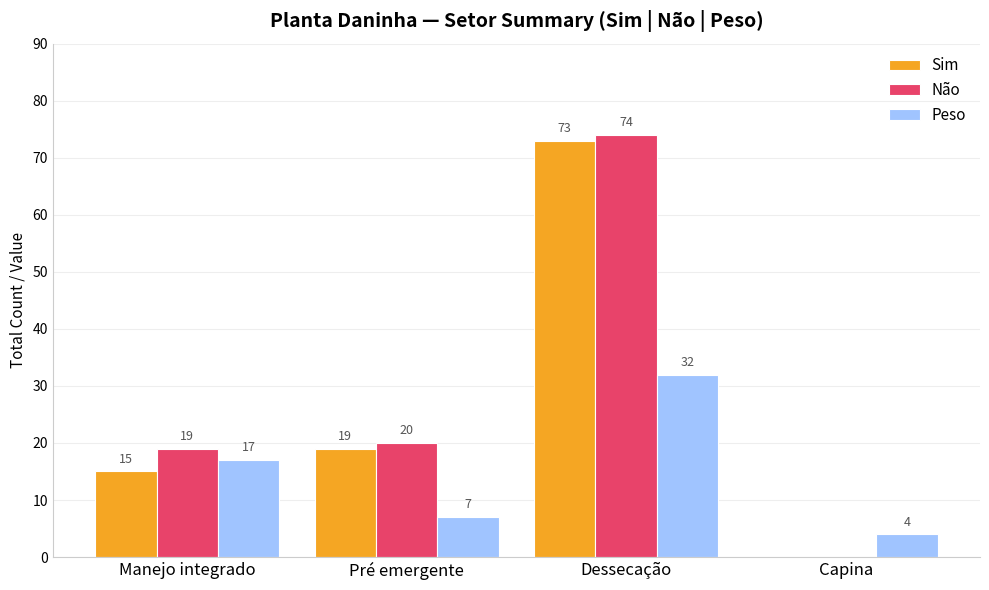

What is the sum of the Não values at Dessecação and Pré emergente?

94